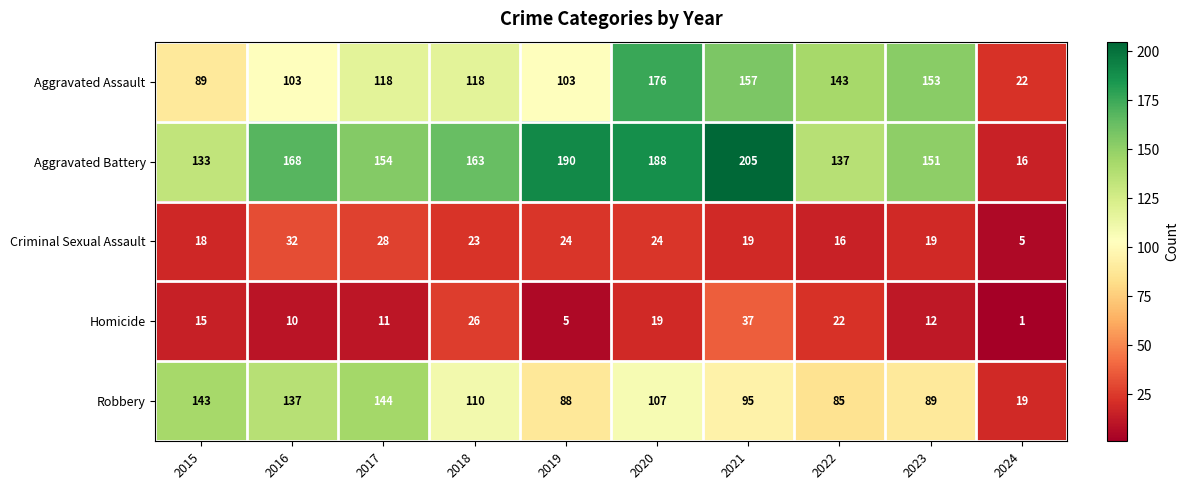

At which category does the chart reach its minimum across all series?

2024